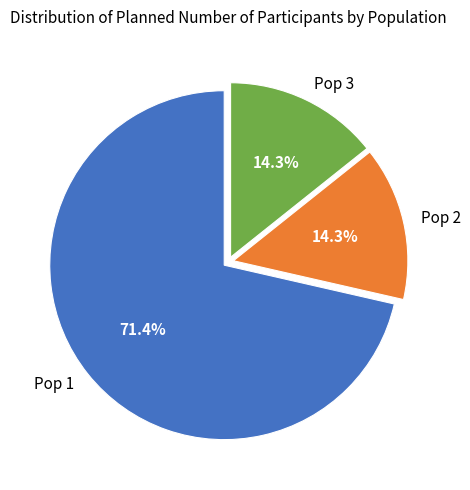

What is the ratio of the value at Pop 3 to the value at Pop 2?

1.0